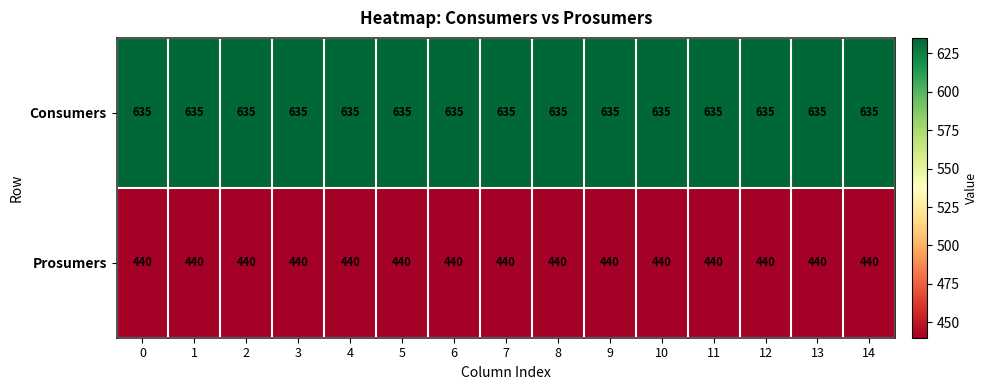

What is the difference between the highest and lowest values at 2?

195